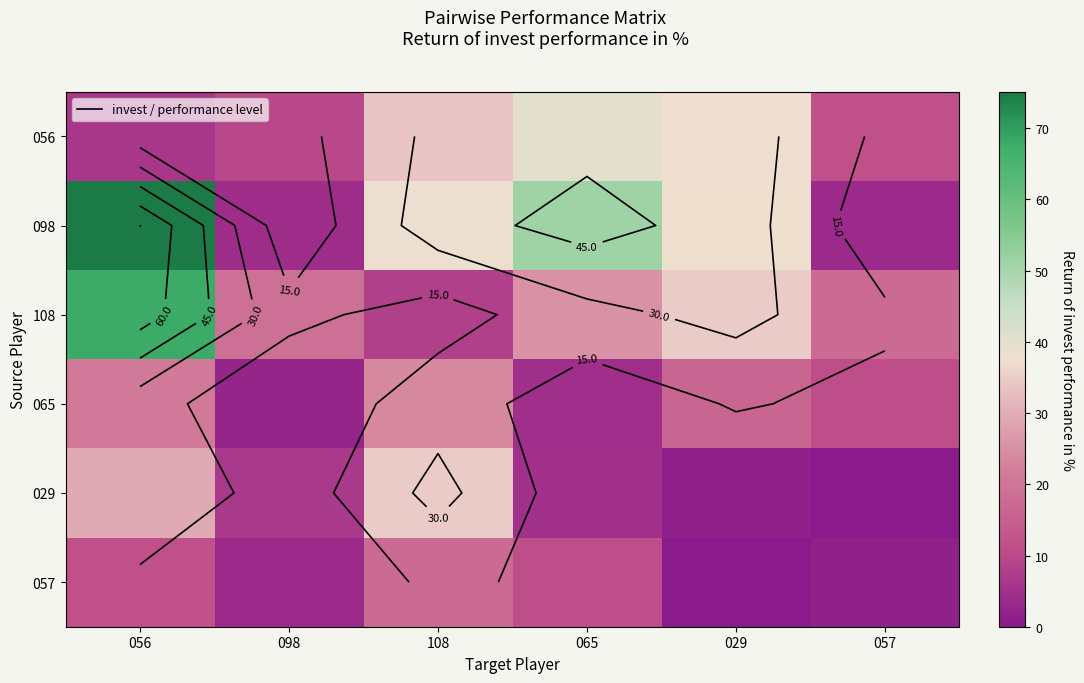

How many data points in 057 are less than 11?

3